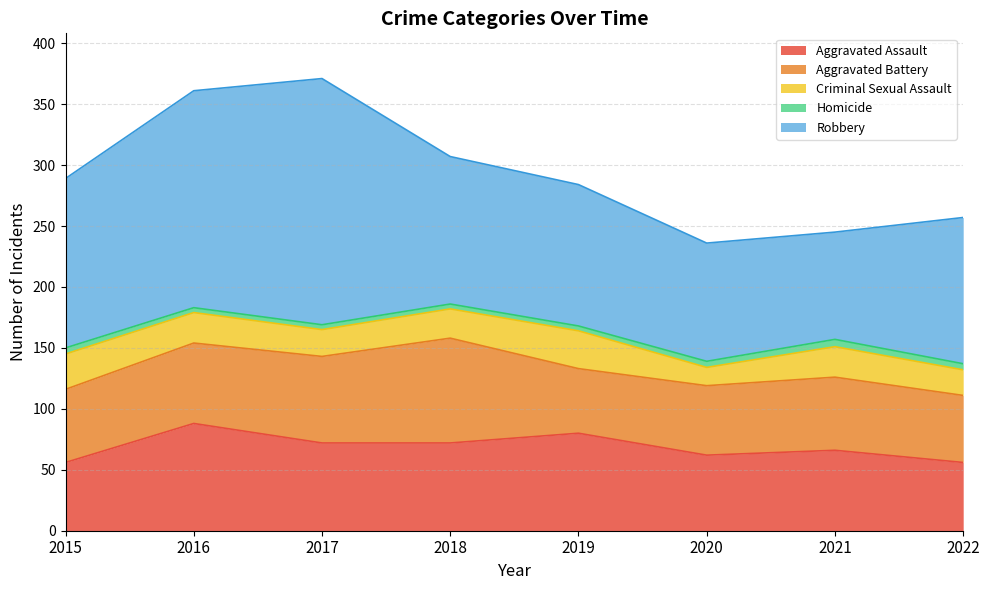

Reading left to right, what are all the values shown in this chart?

Aggravated Assault: 2015=56	2016=88	2017=72	2018=72	2019=80	2020=62	2021=66	2022=56
Aggravated Battery: 2015=60	2016=66	2017=71	2018=86	2019=53	2020=57	2021=60	2022=55
Criminal Sexual Assault: 2015=29	2016=25	2017=22	2018=24	2019=31	2020=15	2021=25	2022=21
Homicide: 2015=5	2016=4	2017=4	2018=4	2019=4	2020=5	2021=6	2022=5
Robbery: 2015=139	2016=178	2017=202	2018=121	2019=116	2020=97	2021=88	2022=120